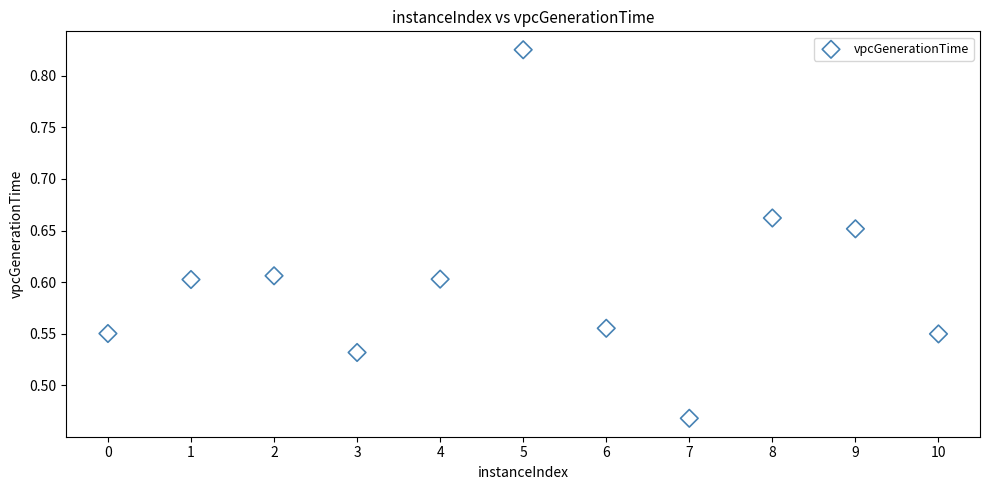

What is the range of Y values (max minus min)?

0.4